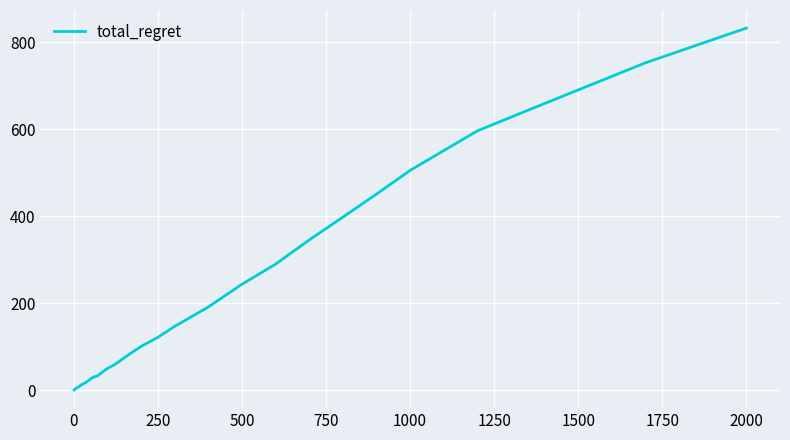

How many values are below 38?

20